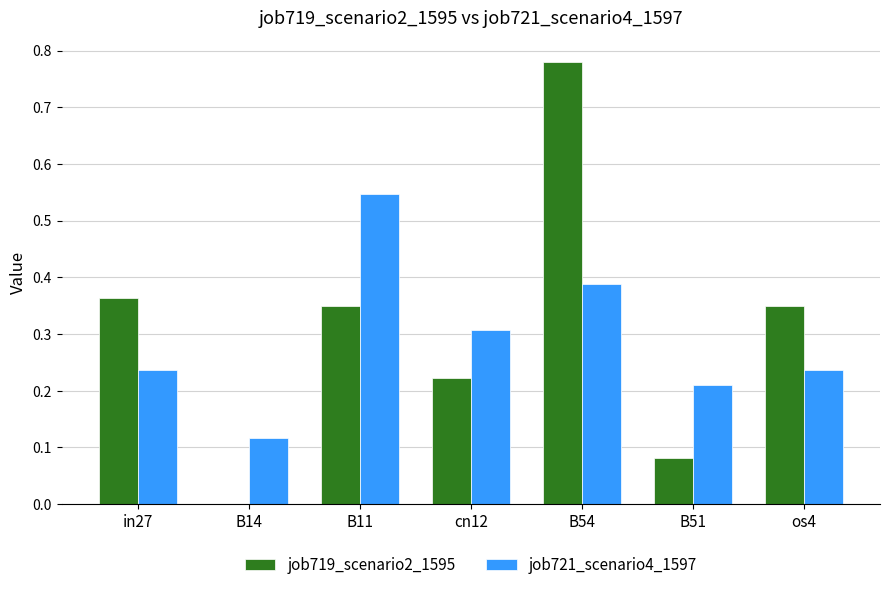

Is it true that job719_scenario2_1595 equals 0.3 at os4?

True